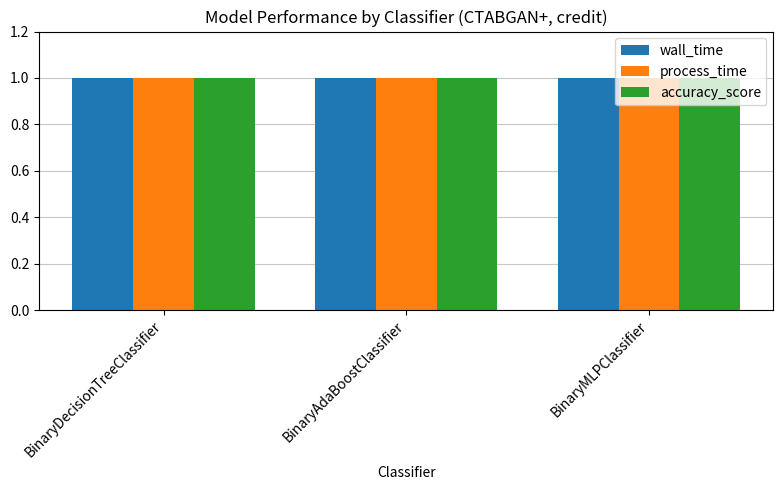

What is the minimum value for wall_time?

1.0